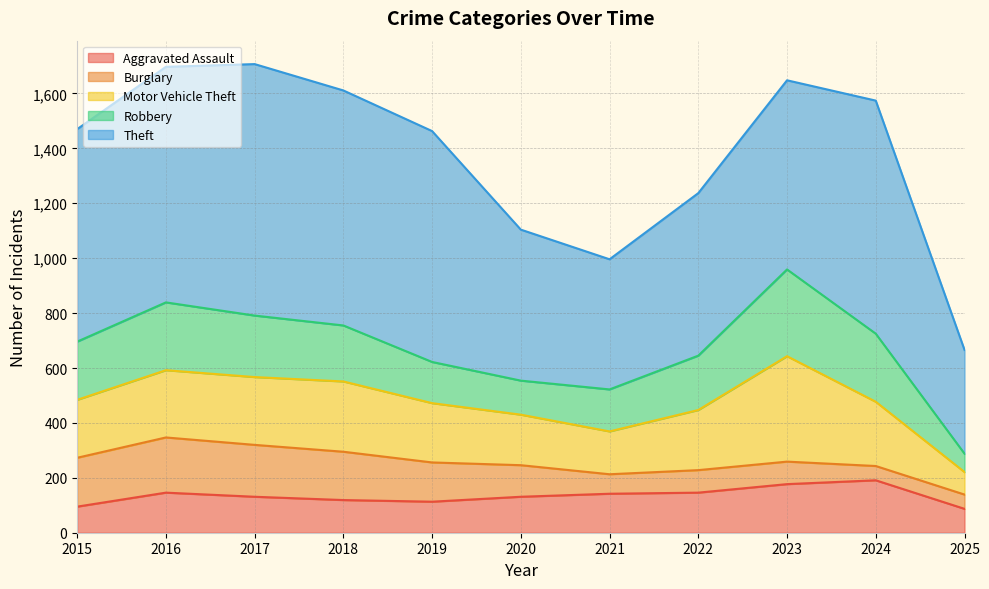

How many series are shown in this chart?

5